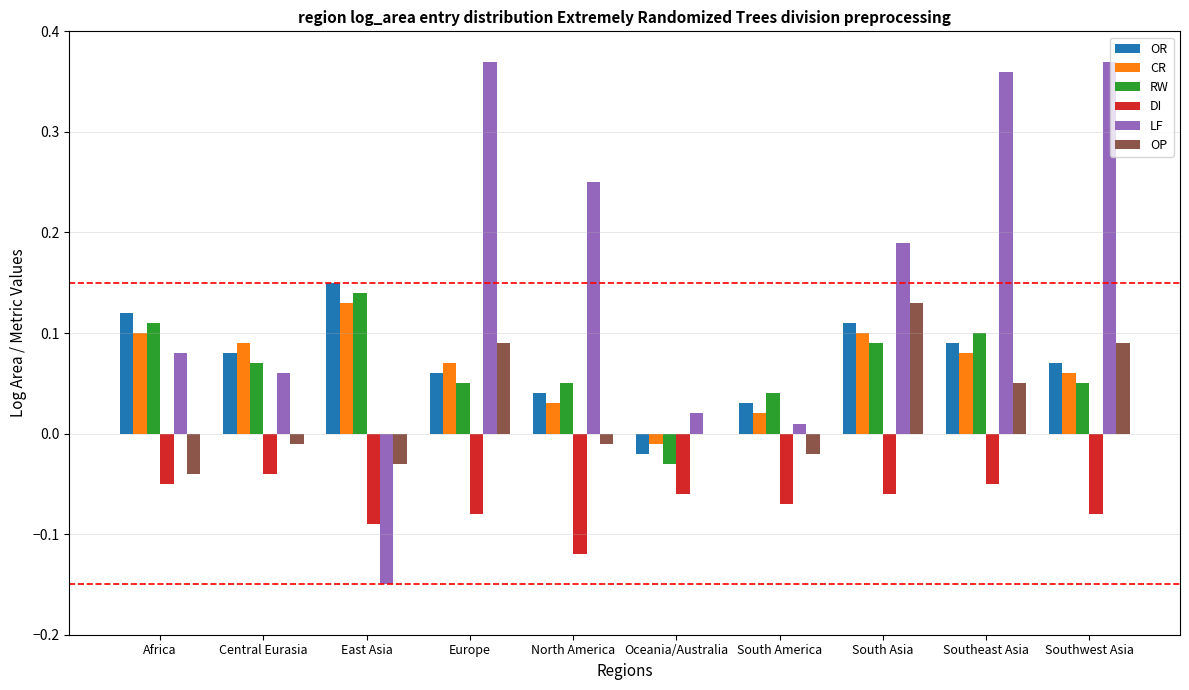

Which series has the largest total across all categories?

LF